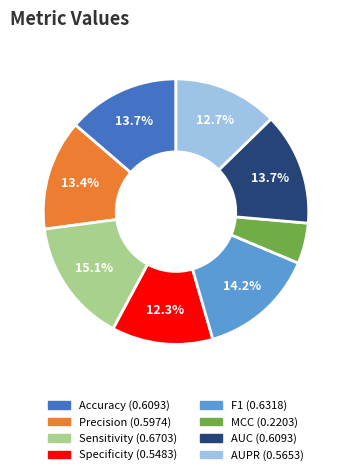

Is Precision the majority of the pie?

No